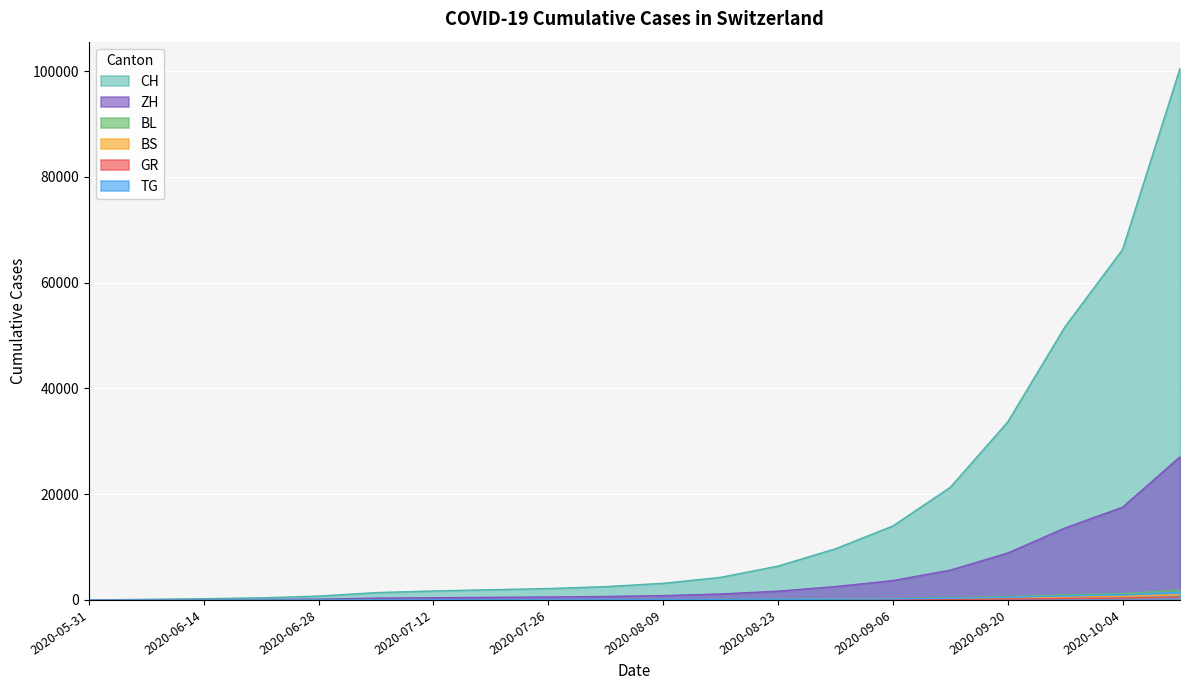

Read the BS value at 2020-08-23.

56